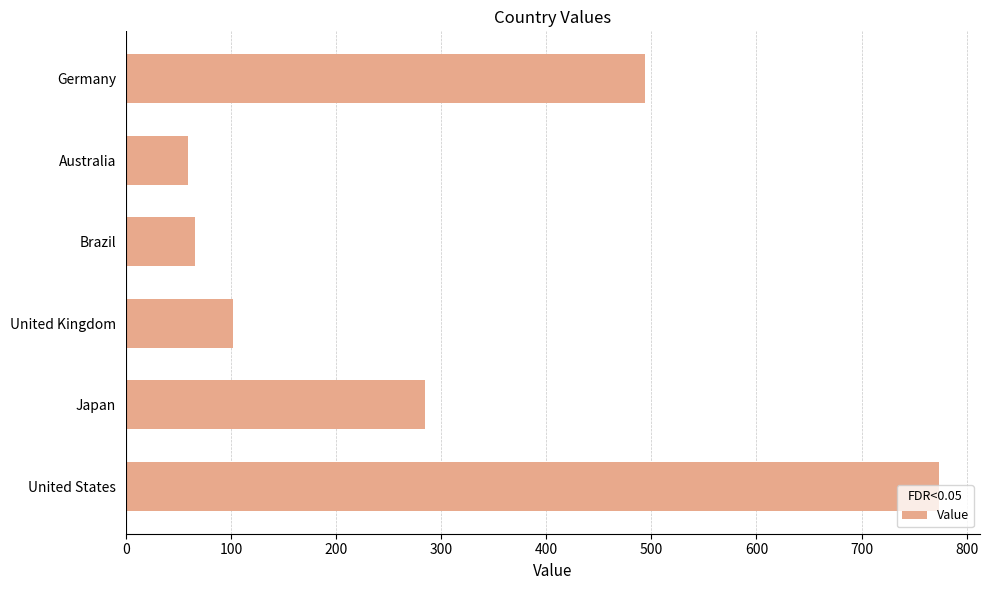

What is the sum of all values?

1780